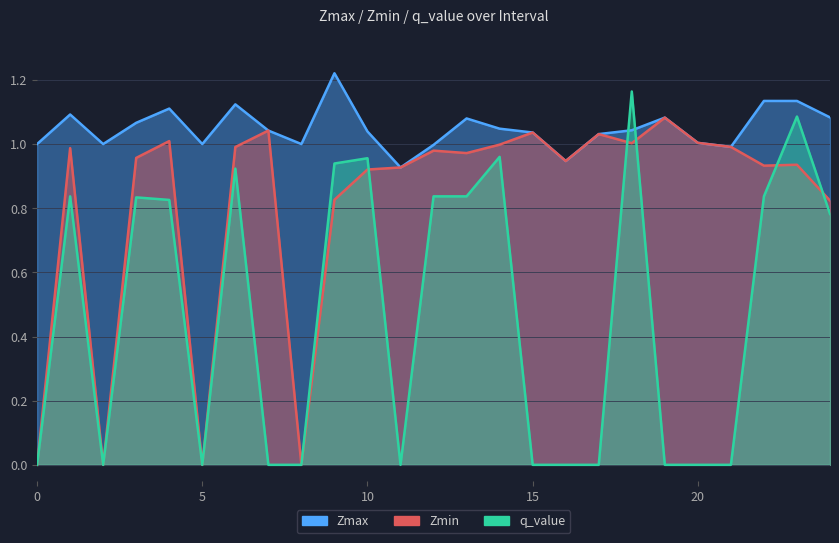

What is the difference between the Zmin values at 17 and 13?

0.1